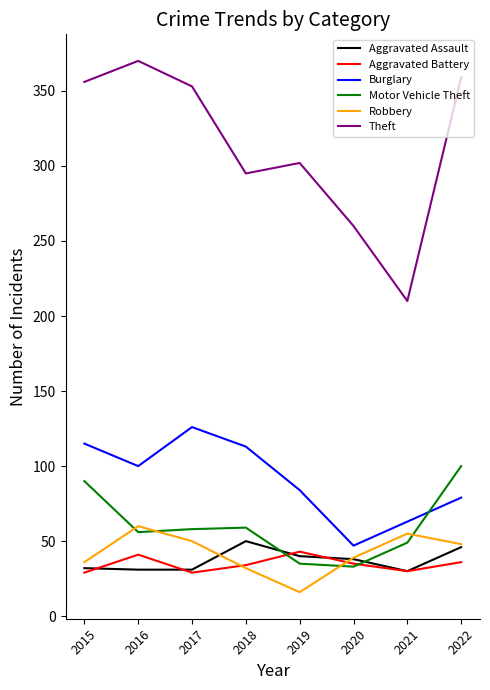

What value does the Motor Vehicle Theft series have at 2020?

33